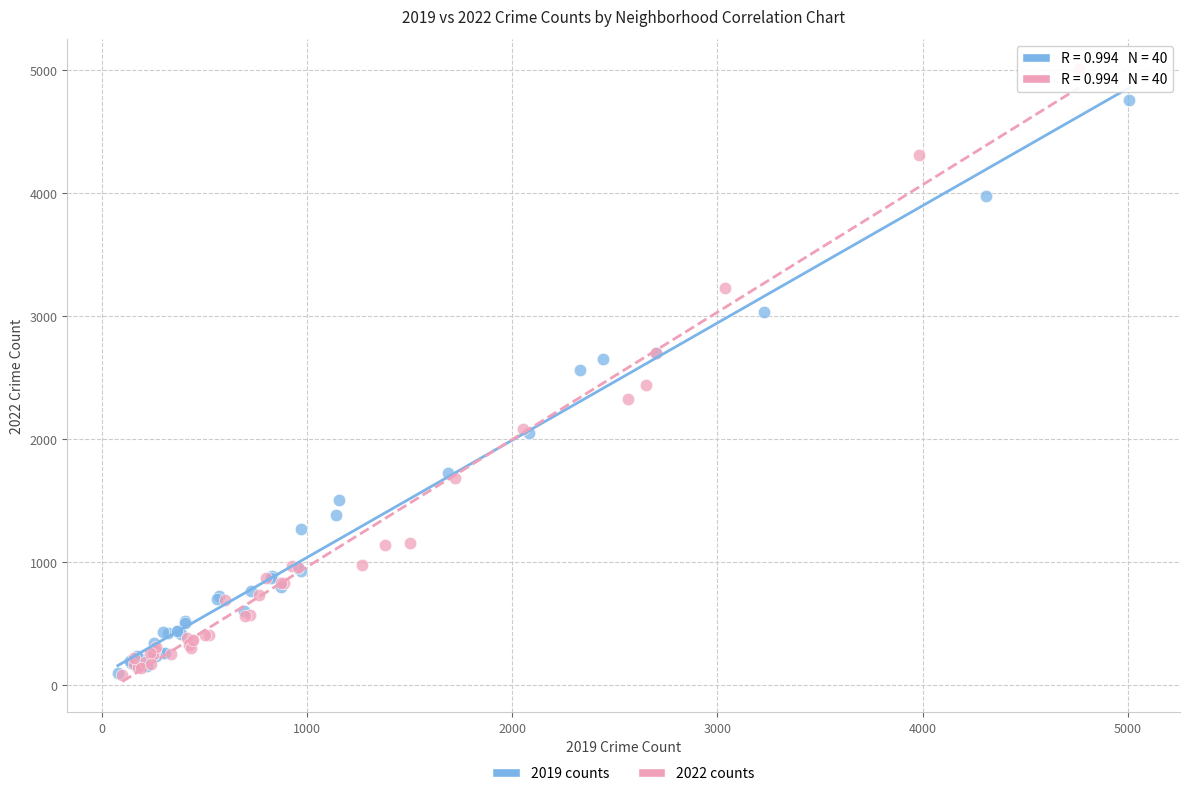

Which series has the largest Y range (max minus min)?

2022 counts